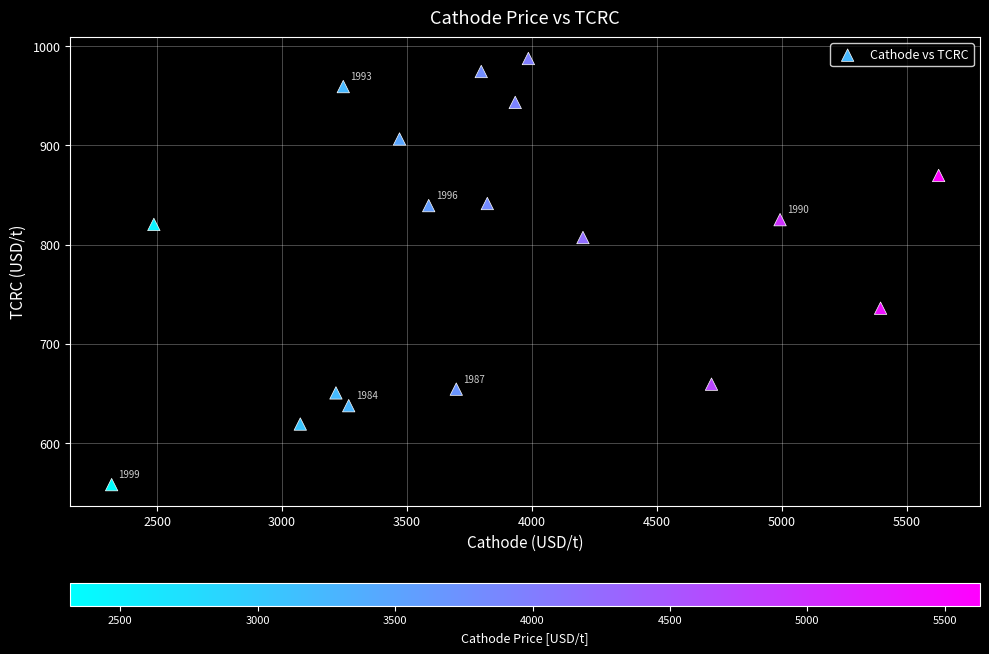

What is the range of Y values (max minus min)?

429.5